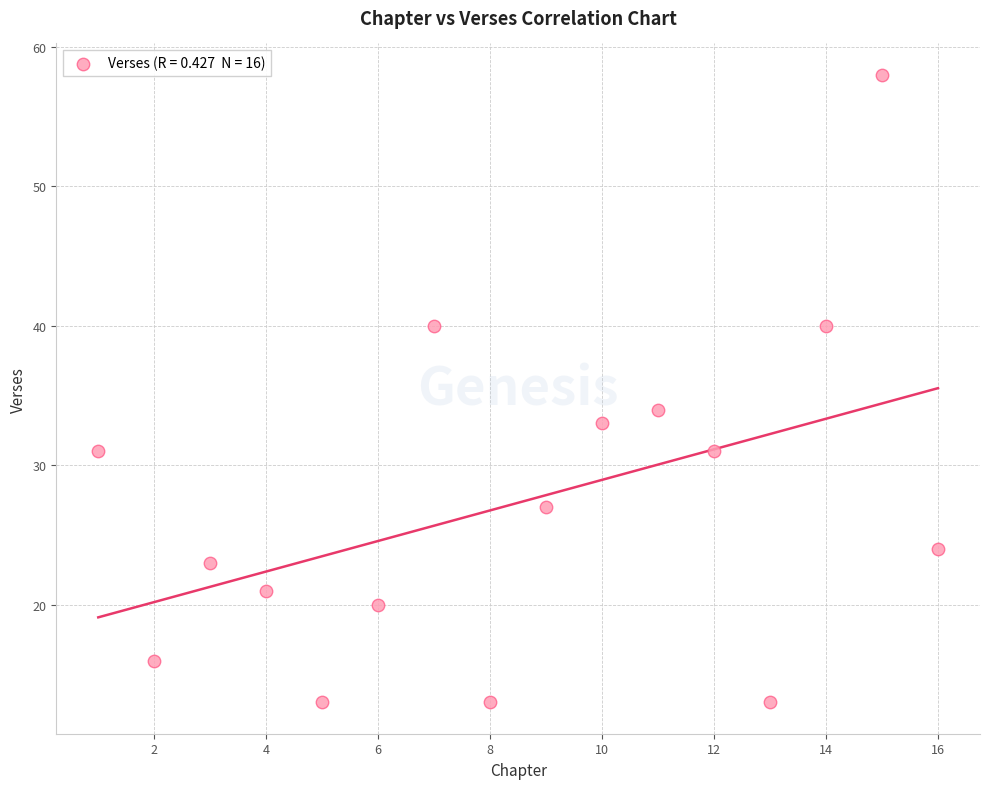

What is the range of Y values (max minus min)?

45